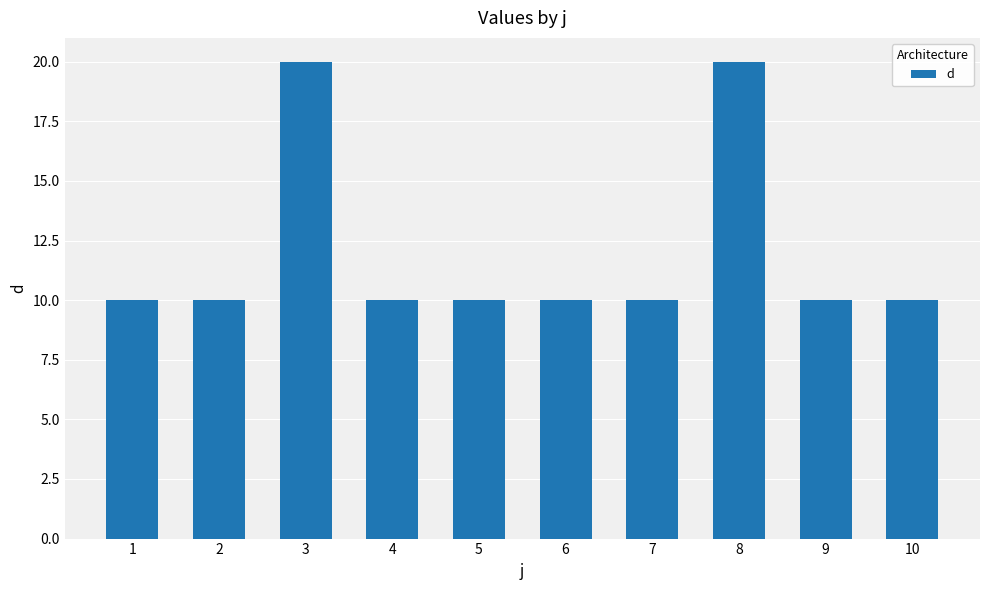

What is the value of the 3rd bar from the left?

20